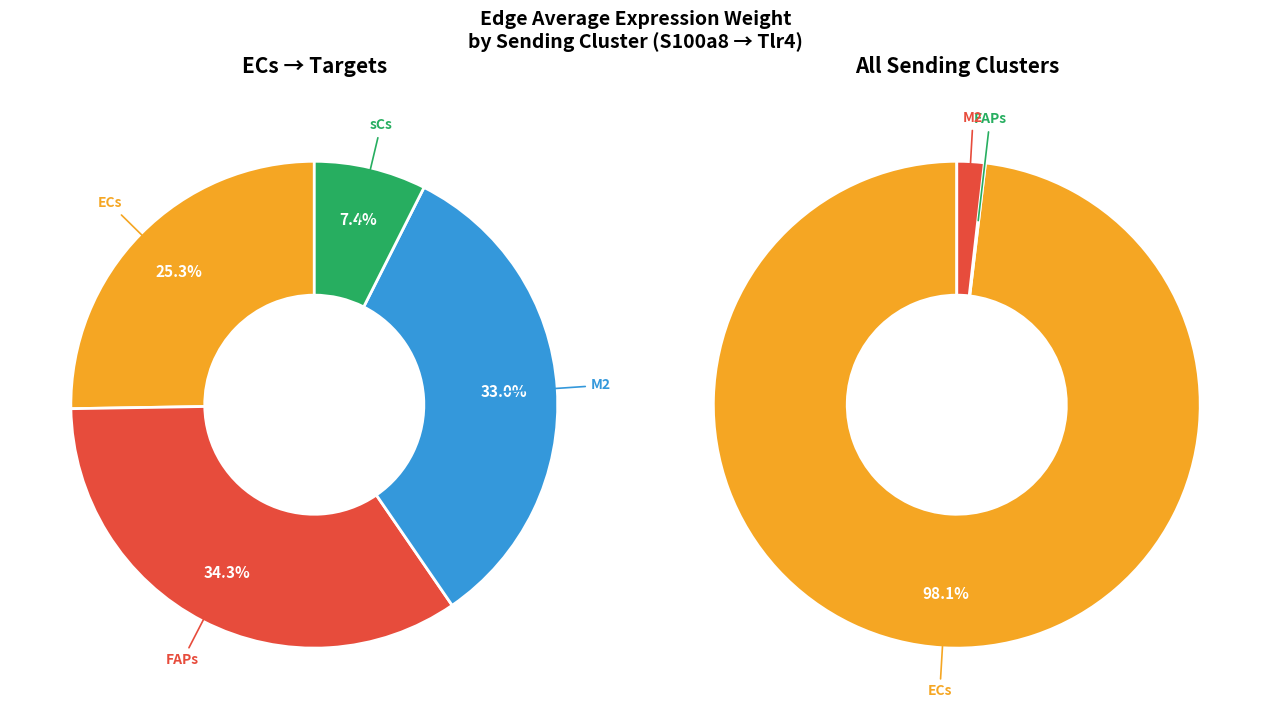

Does M2 represent more than half of the total?

No